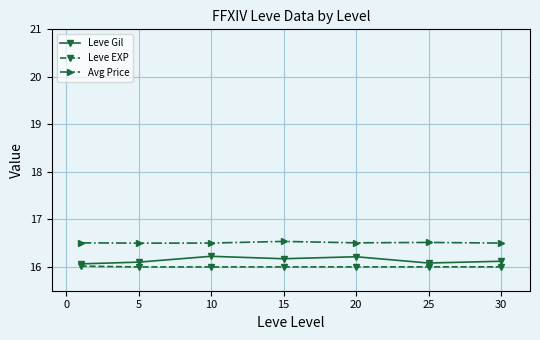

True or false: Leve Gil and Leve EXP intersect in this chart.

False